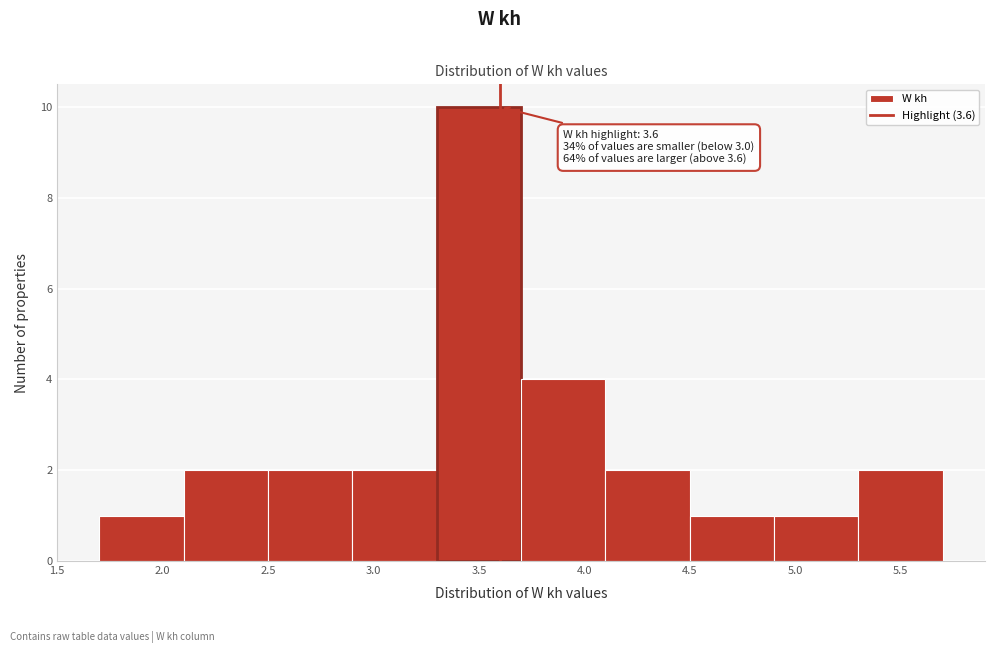

Which range on the x-axis has the tallest bar?

3.3 to 3.7